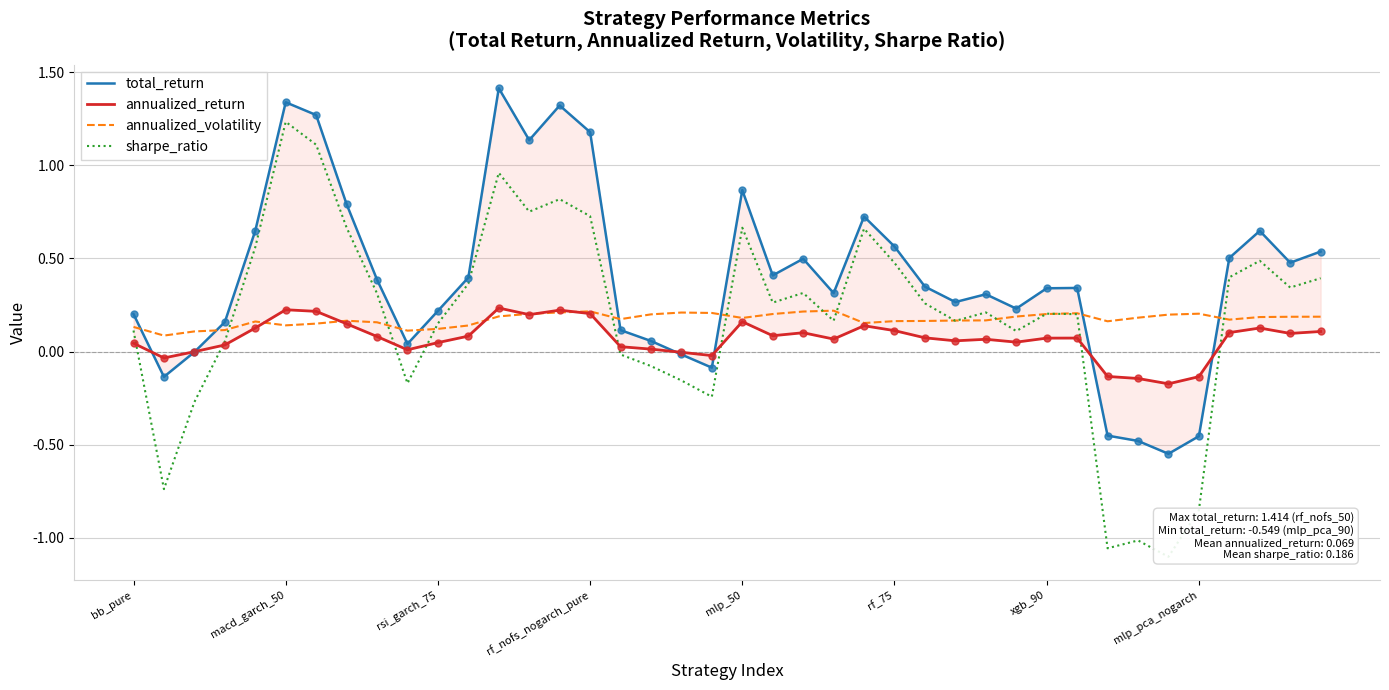

Which series reaches the minimum Y coordinate?

sharpe_ratio